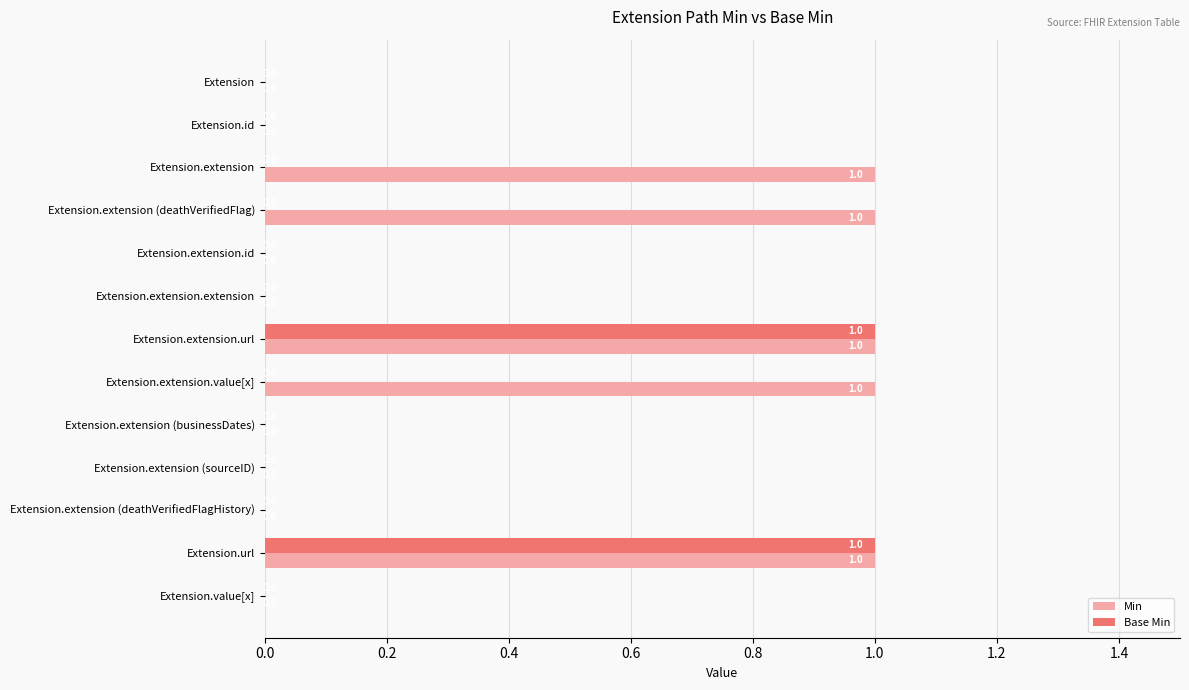

How many Base Min values are between 0 and 1?

13